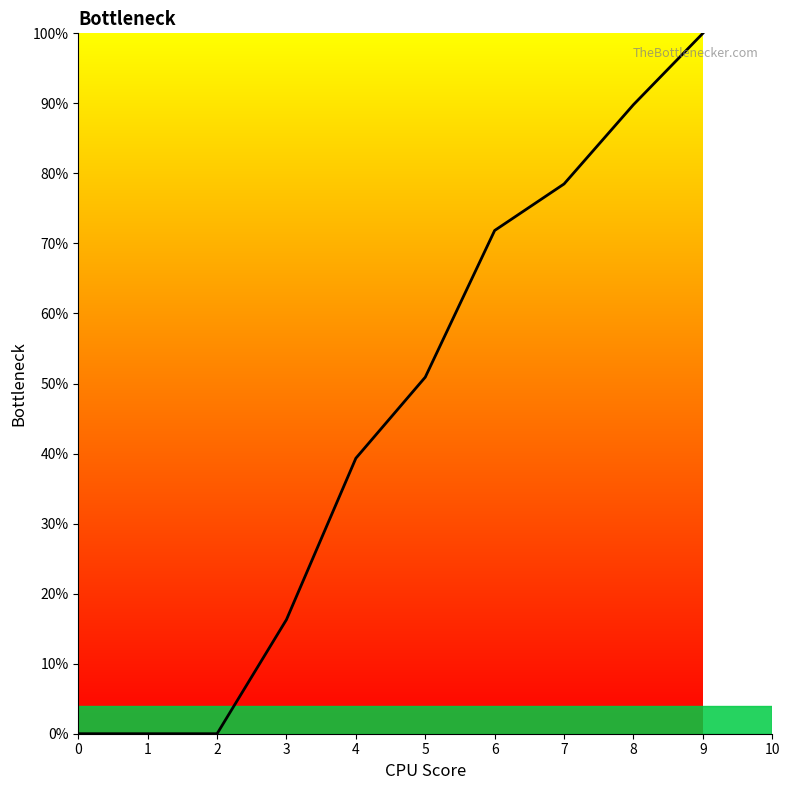

Where is the data nearest to the value 50?

5